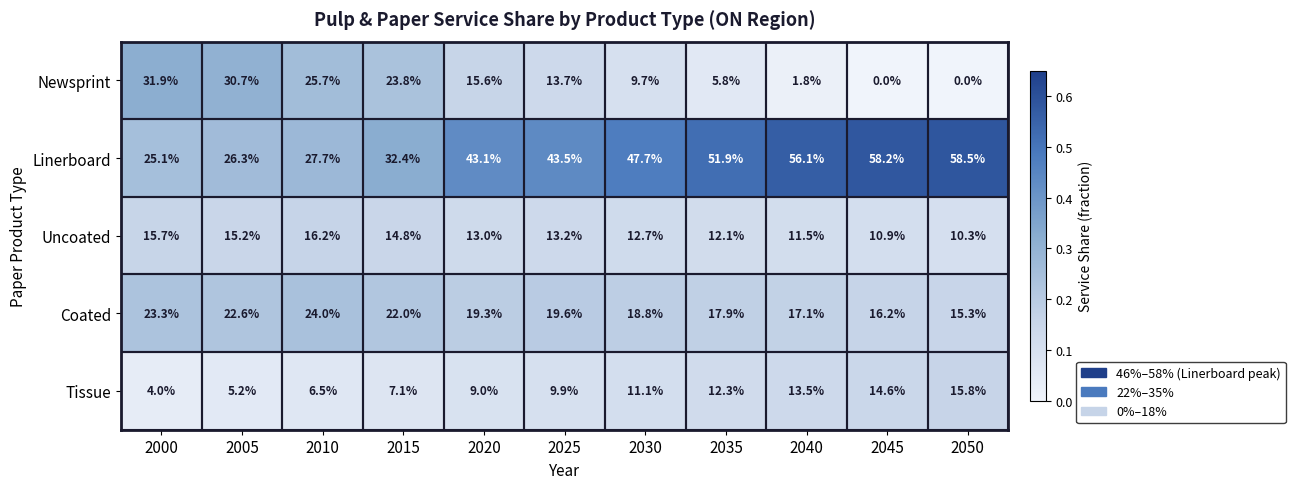

List the labels in order of Tissue value, smallest first.

2000, 2005, 2010, 2015, 2020, 2025, 2030, 2035, 2040, 2045, 2050